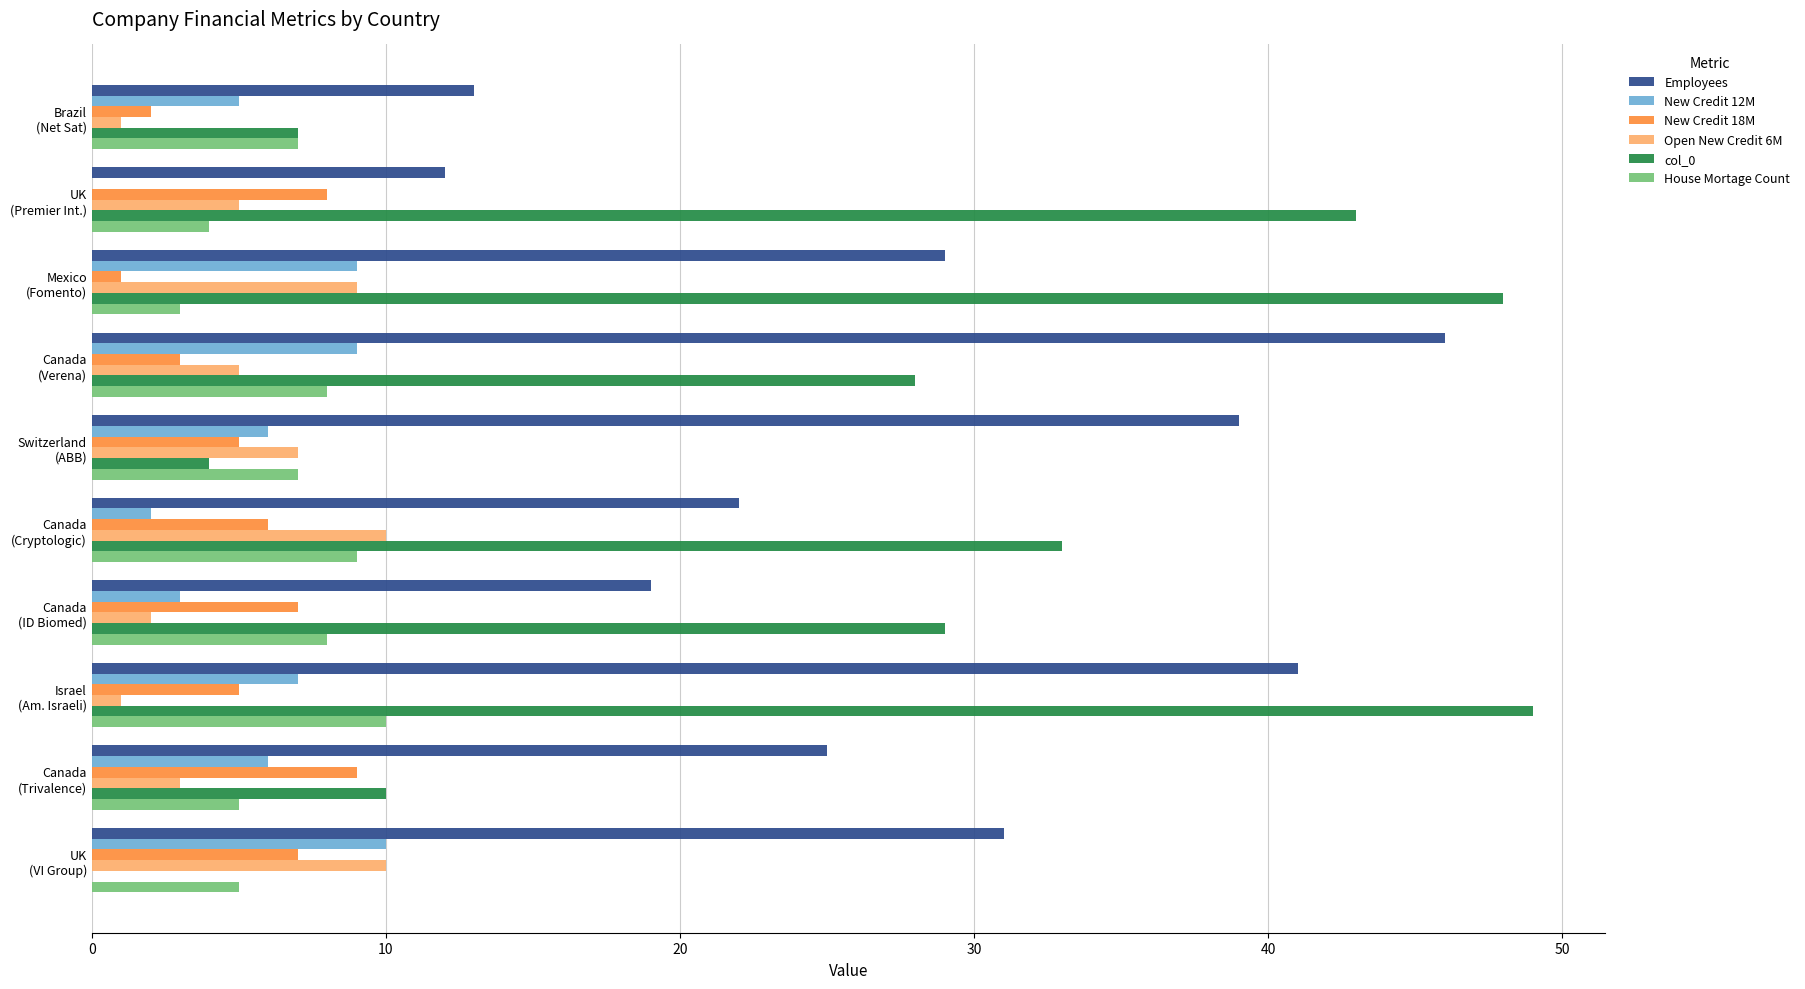

Which series has the largest total across all categories?

Employees